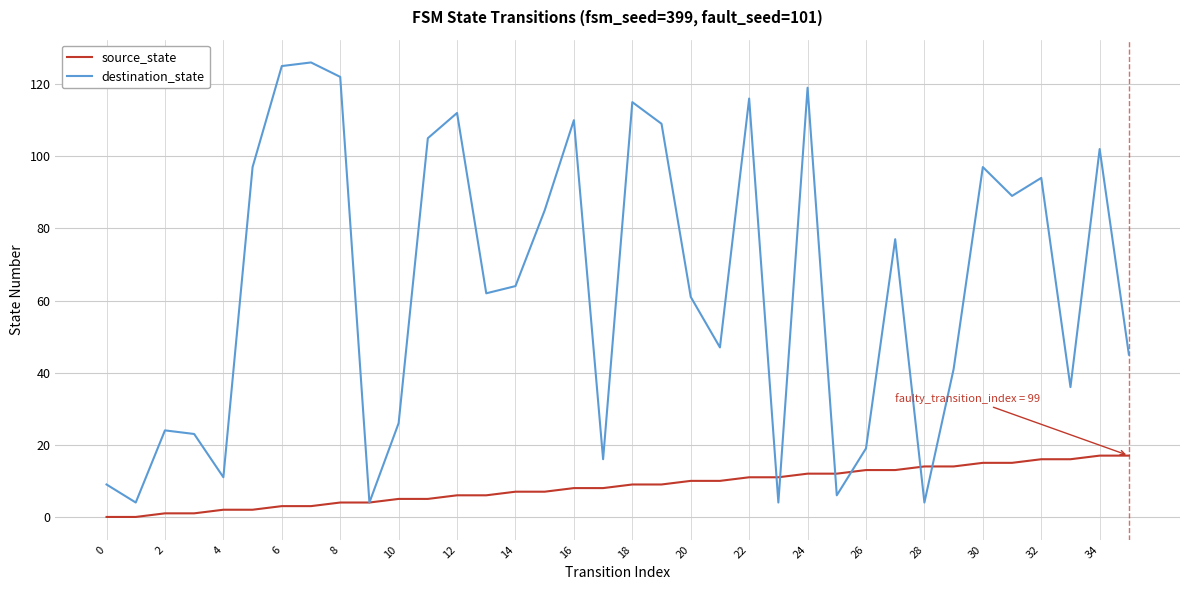

Reading left to right, what are all the values shown in this chart?

source_state: 0	0	1	1	2	2	3	3	4	4	5	5	6	6	7	7	8	8	9	9	10	10	11	11	12	12	13	13	14	14	15	15	16	16	17	17
destination_state: 9	4	24	23	11	97	125	126	122	4	26	105	112	62	64	85	110	16	115	109	61	47	116	4	119	6	19	77	4	41	97	89	94	36	102	45